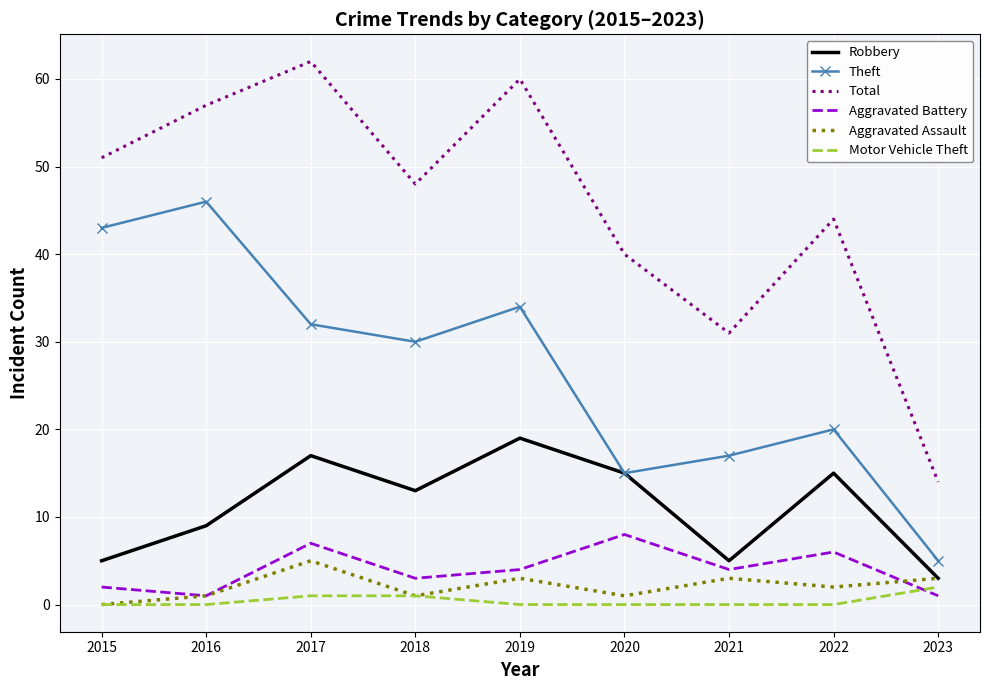

Rank the categories by Theft value from lowest to highest.

2023, 2020, 2021, 2022, 2018, 2017, 2019, 2015, 2016